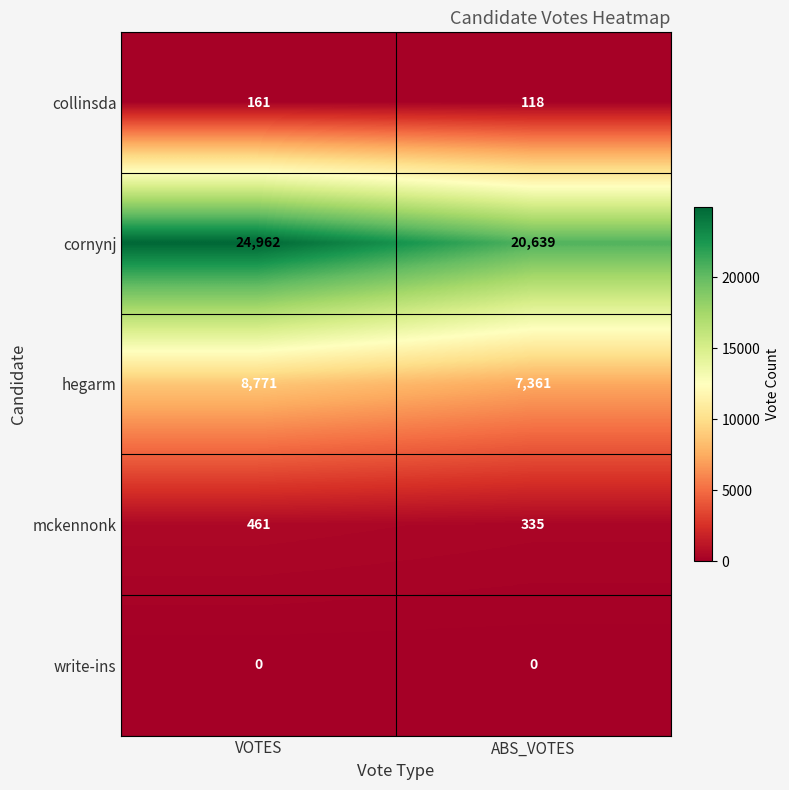

What is the spread (max minus min) of values at ABS_VOTES?

20639